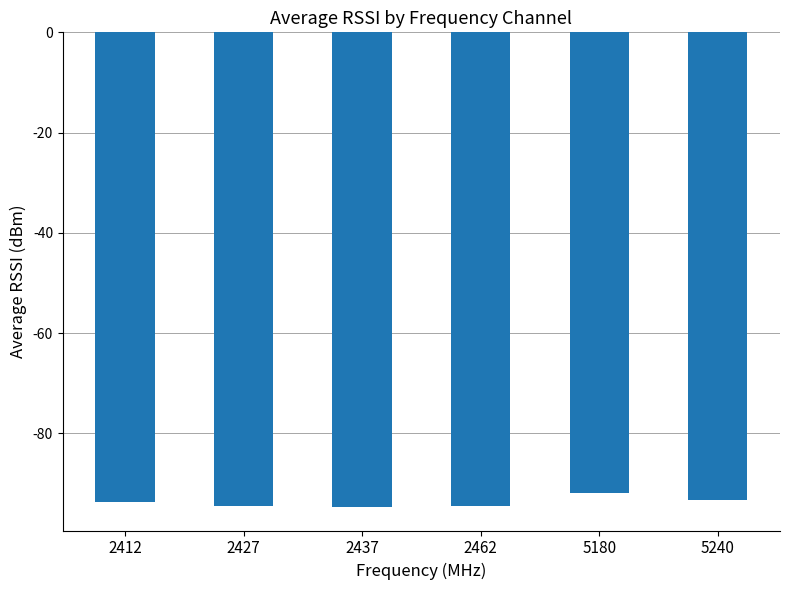

What is the value of the 2nd bar from the left?

-94.5